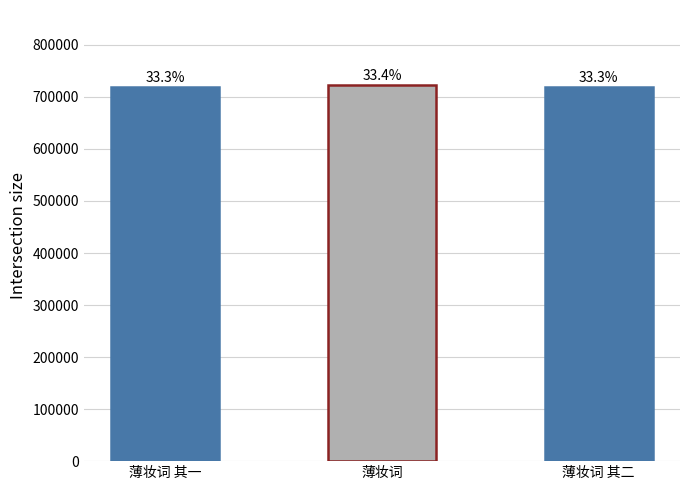

Reading left to right, what are all the values shown in this chart?

719453	722507	719454